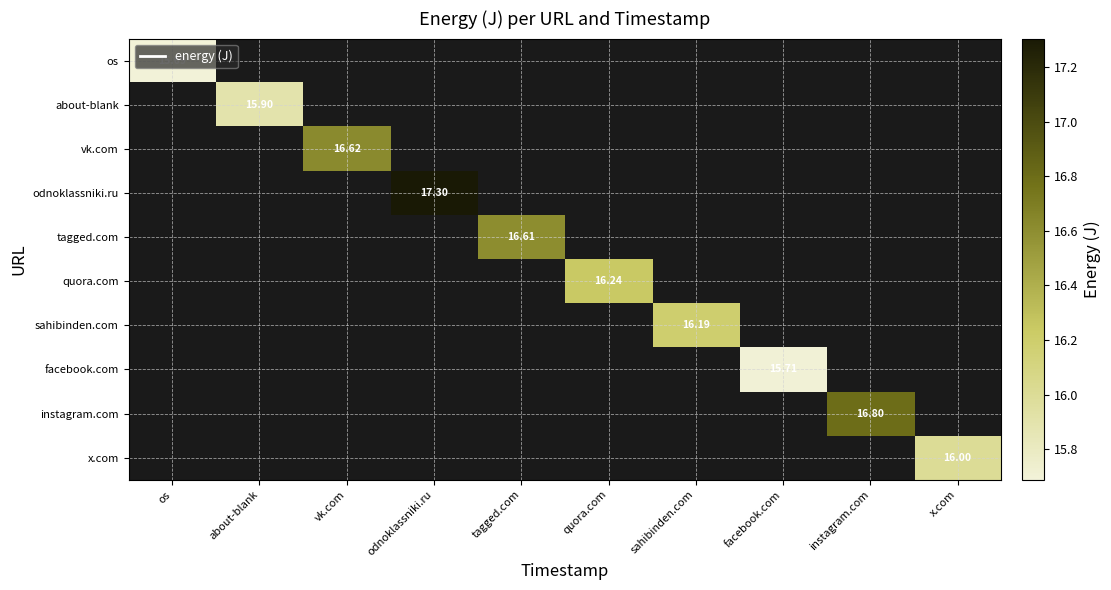

What is the maximum value for os?

15.7